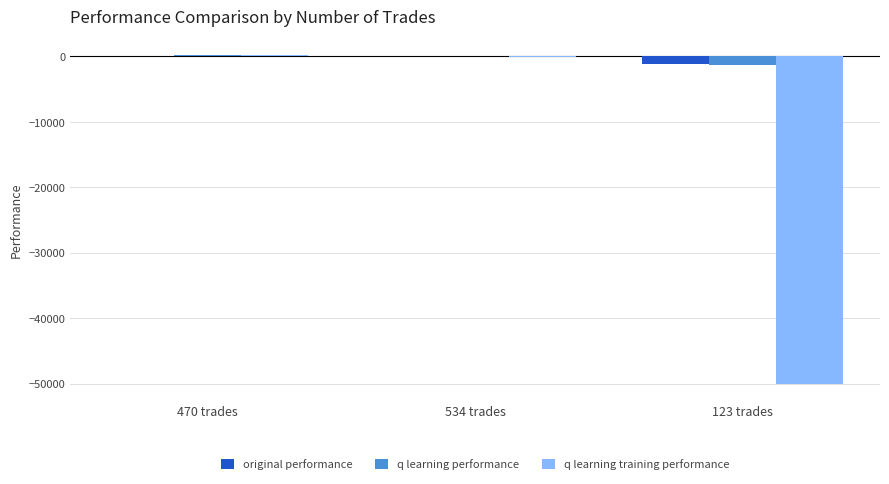

What is the total value across all series at 123 trades?

-52428.1